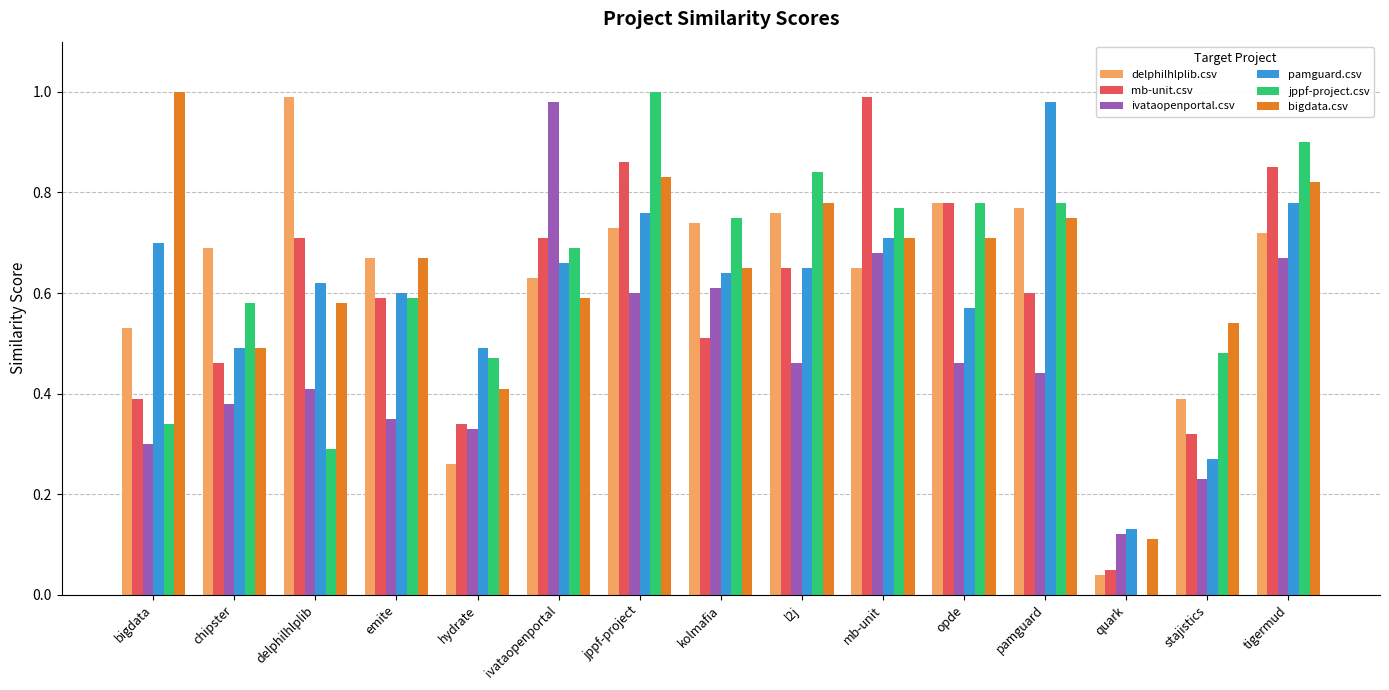

How many data points does each series have?

15